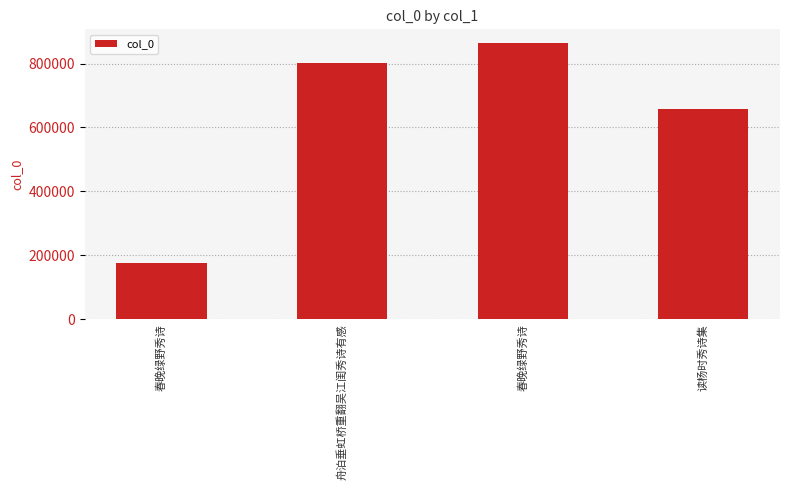

How many series are shown in this chart?

1